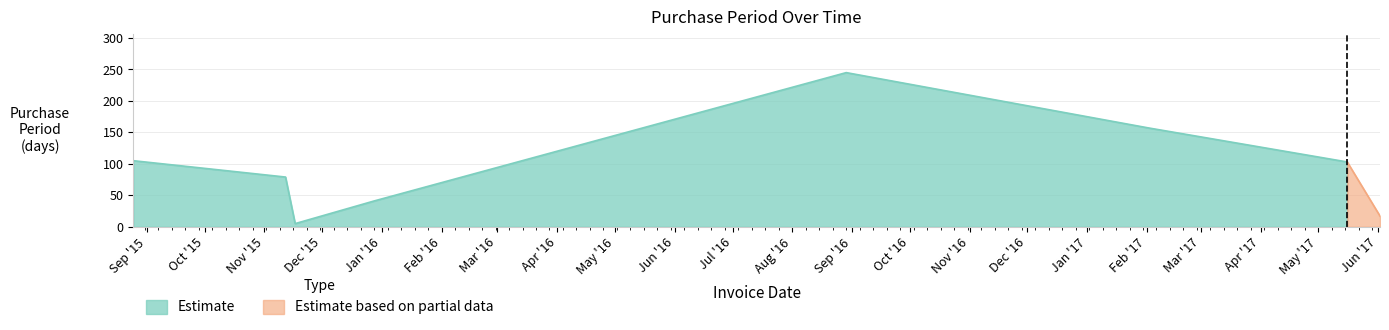

How many interior local peaks (higher than both neighbors) does the data have?

1